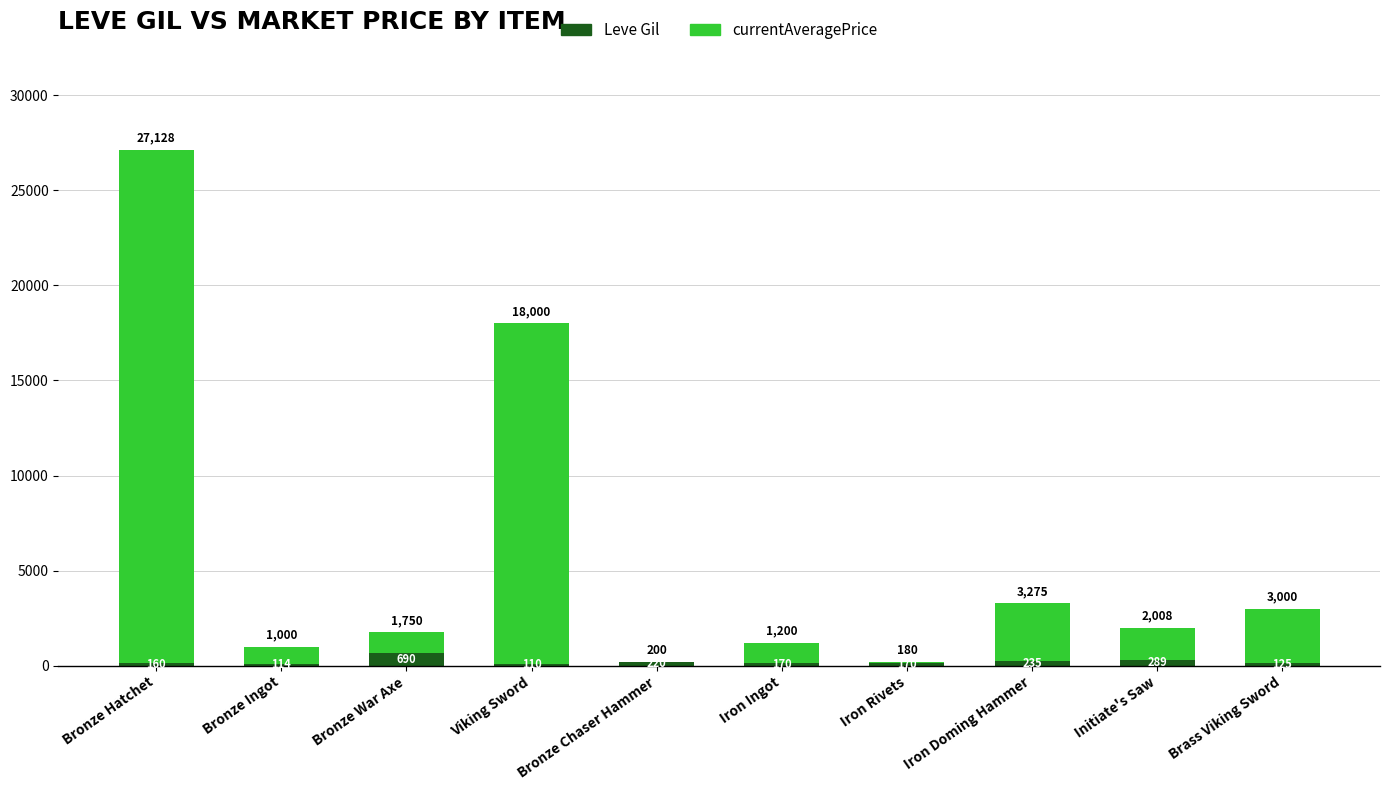

At which category is the sum across all series the highest?

Bronze Hatchet